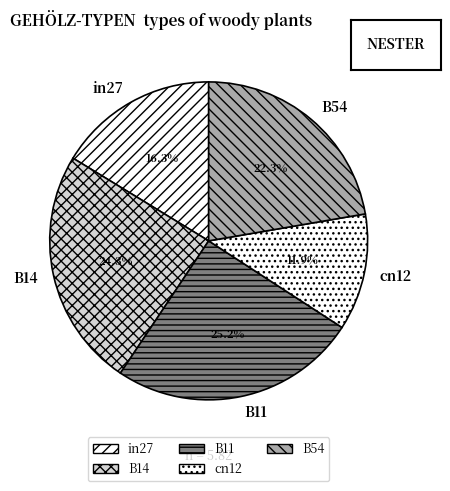

To the nearest percent, what is the difference between the B14 and in27 slice percentages?

8%